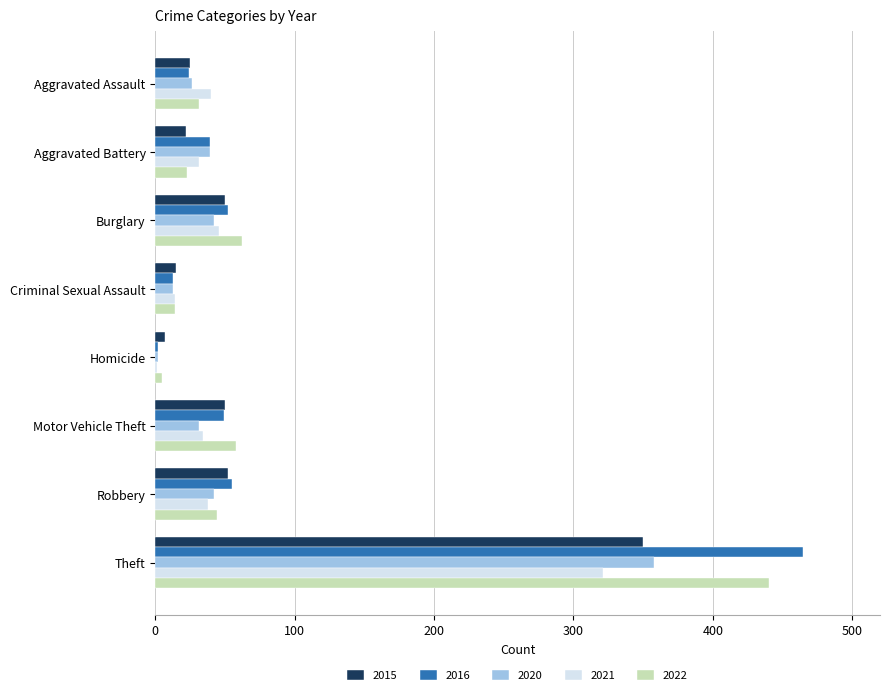

Which category has the highest value in the 2016 series?

Theft